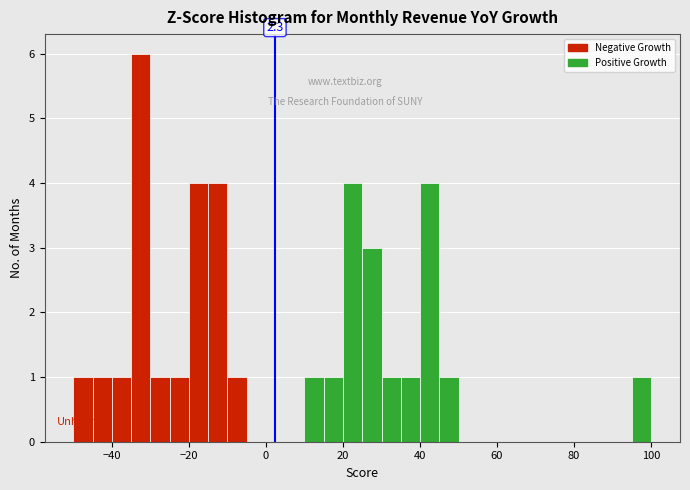

Around what value on the x-axis is the tallest bar? Give the approximate position of its centre, as read against the axis.

-32